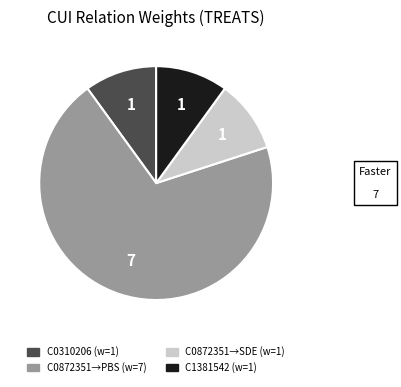

Is there any slice that represents more than half of the pie?

Yes